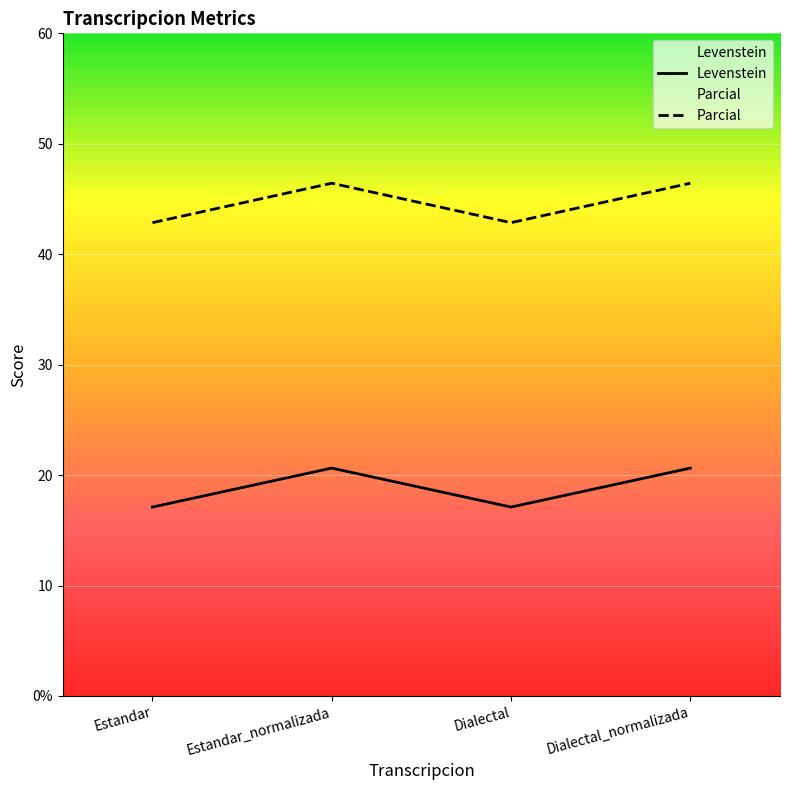

What is the spread (max minus min) of values at Dialectal_normalizada?

25.8